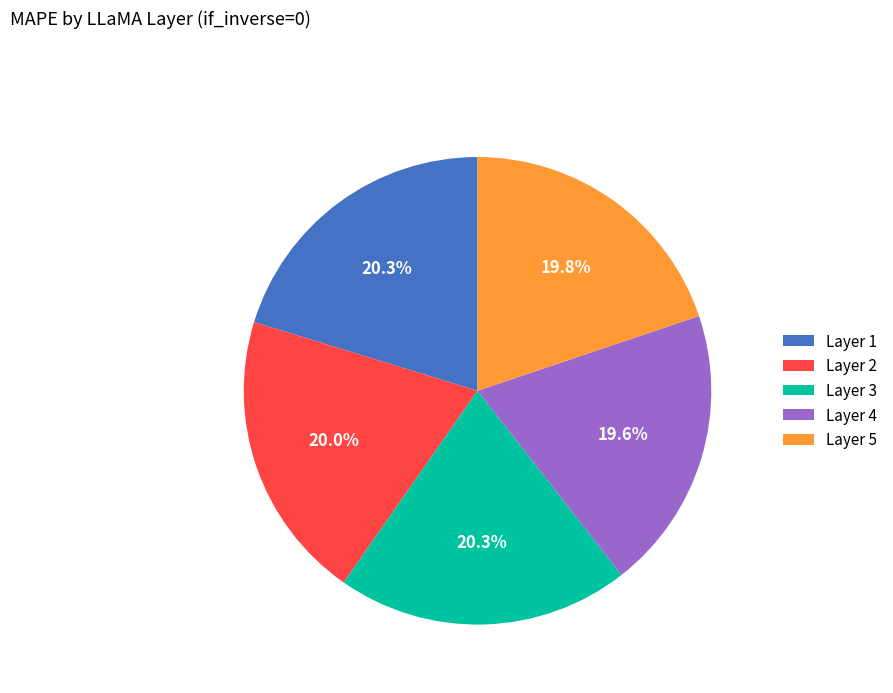

Does any single category account for the majority?

No